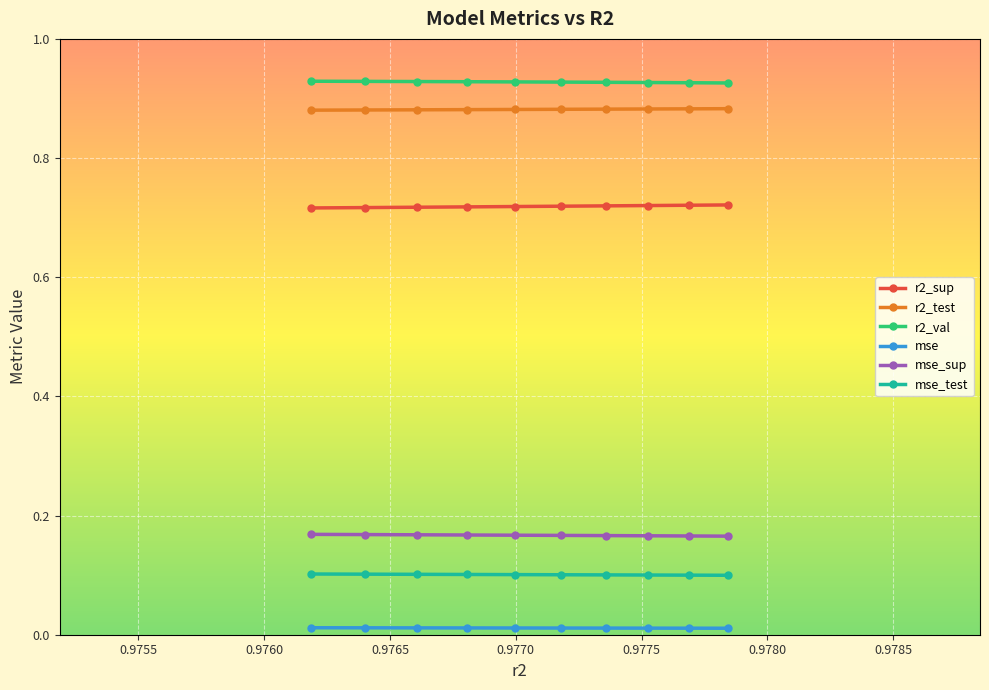

Which series has the largest total across all categories?

r2_val